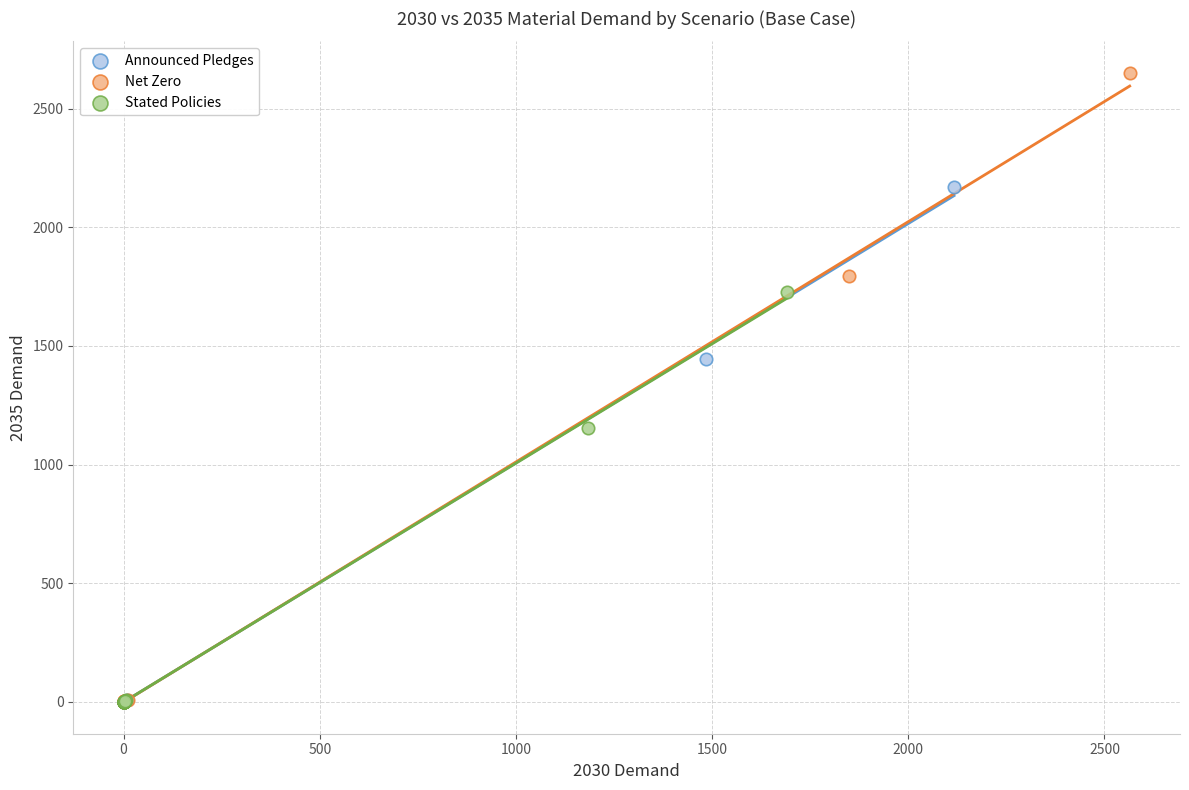

Which series reaches the maximum Y coordinate?

Net Zero